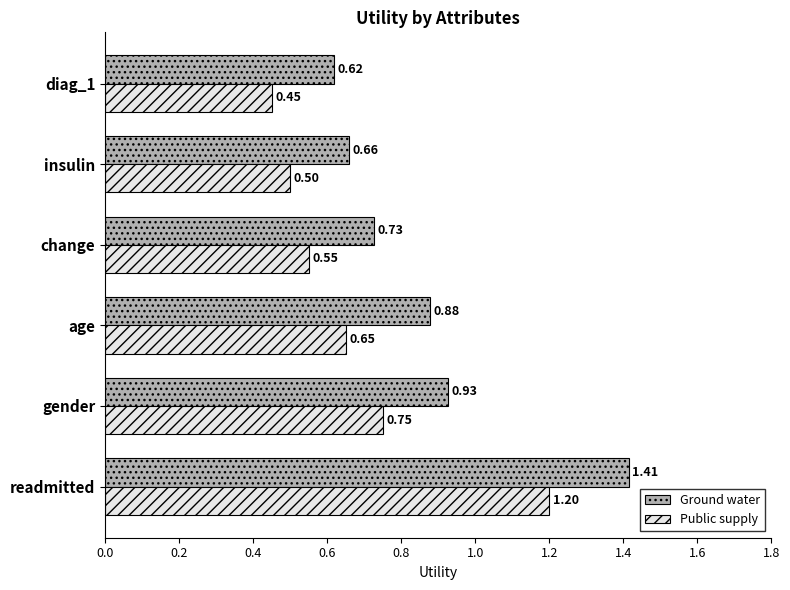

Rank the series at gender from highest to lowest value.

Ground water, Public supply